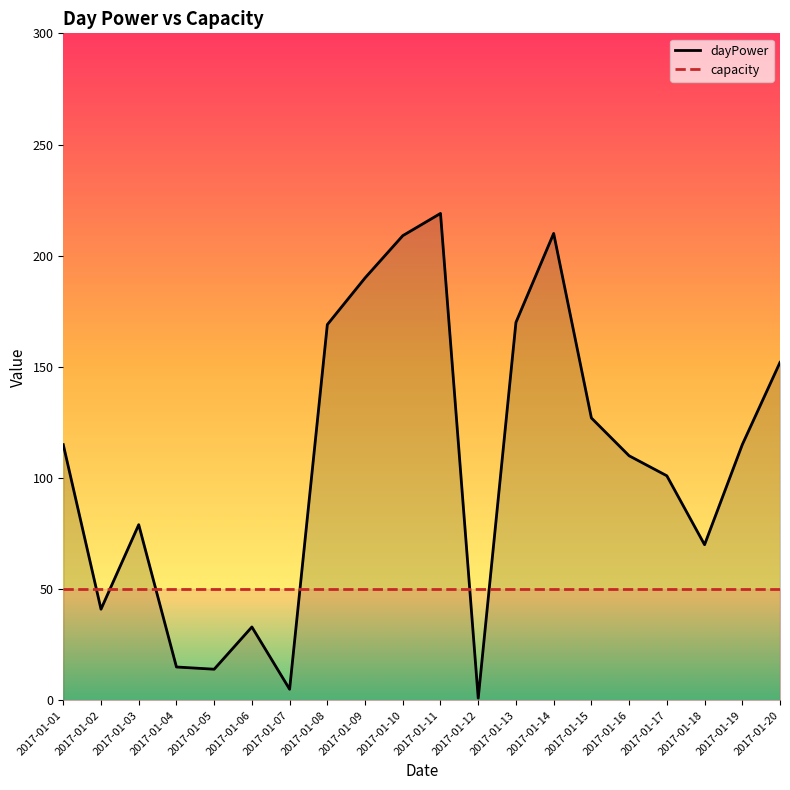

What is the difference between the second highest and second lowest values in the dayPower series?

205